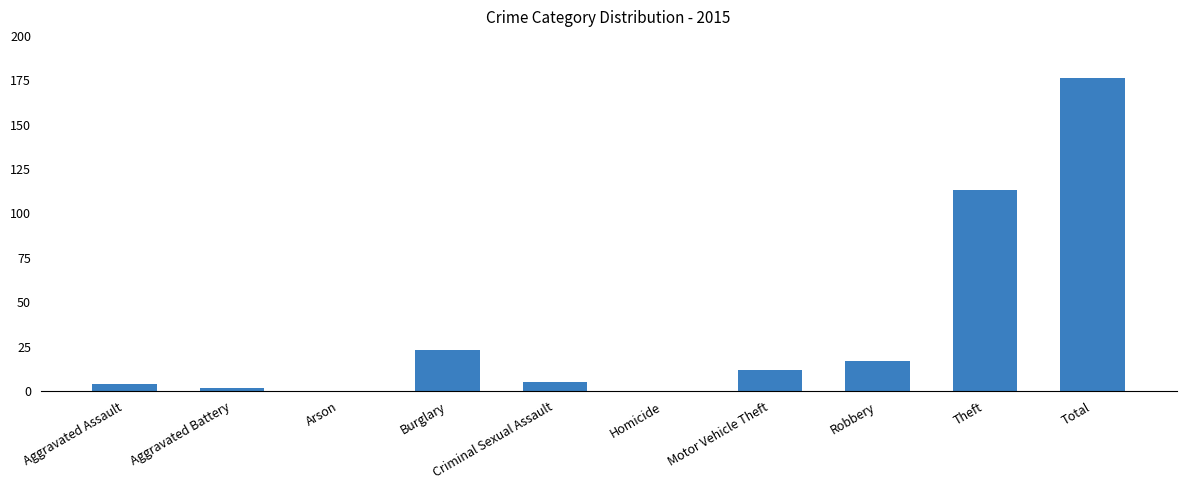

What is the sum of the values at Theft and Aggravated Assault?

117